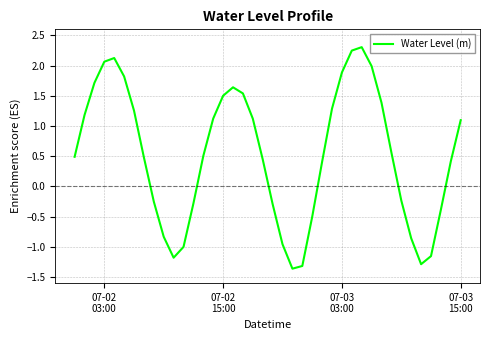

True or false: the data has more than 1 interior local peaks.

True